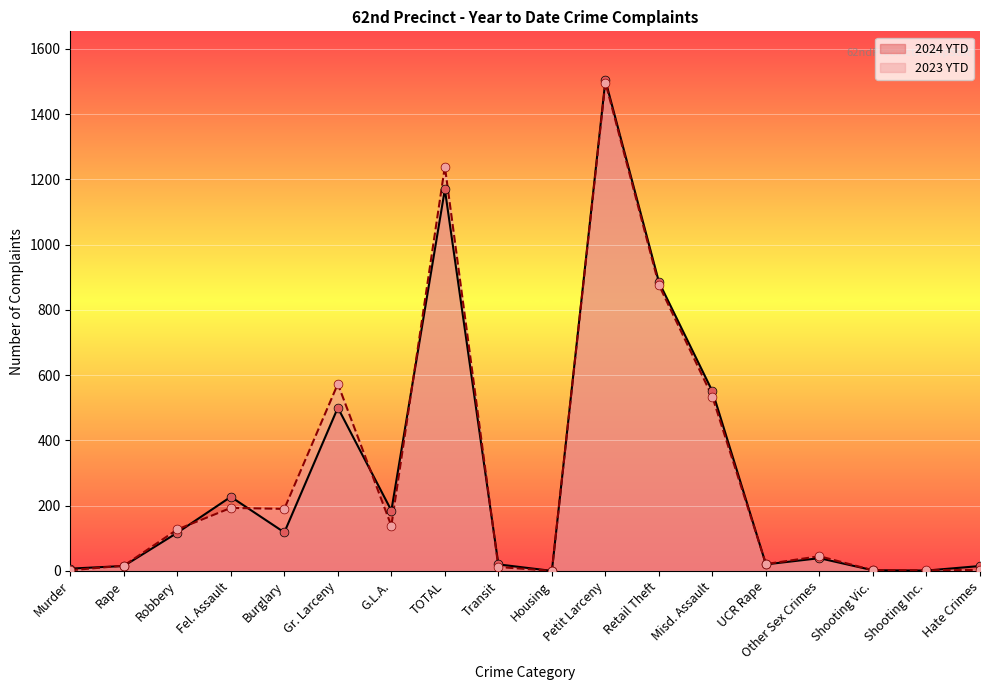

At how many categories does at least one series exceed 731?

3